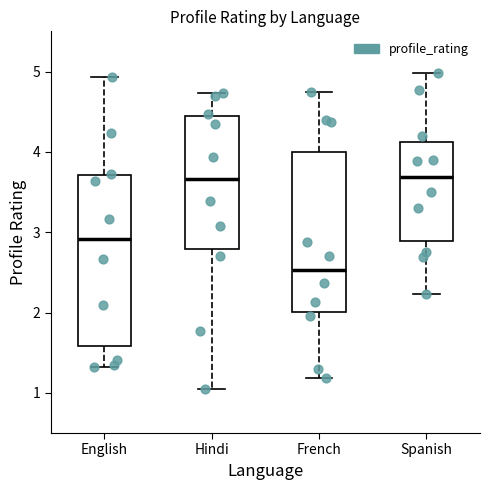

Where does the upper whisker of the box for Hindi end on the y-axis? The values are not printed on the chart, so give them approximately, as read against the axis.

4.7